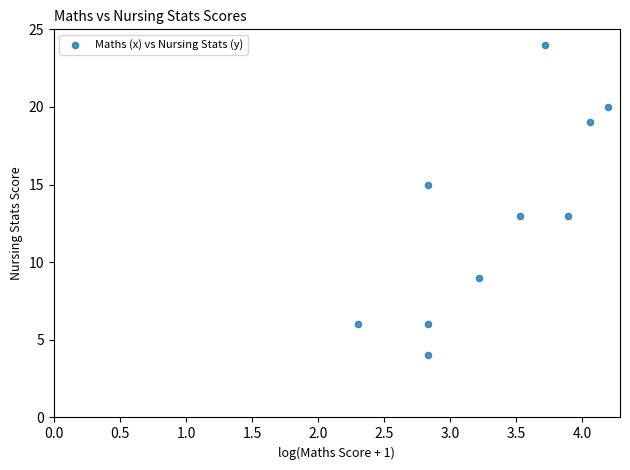

What is the range of Y values (max minus min)?

20